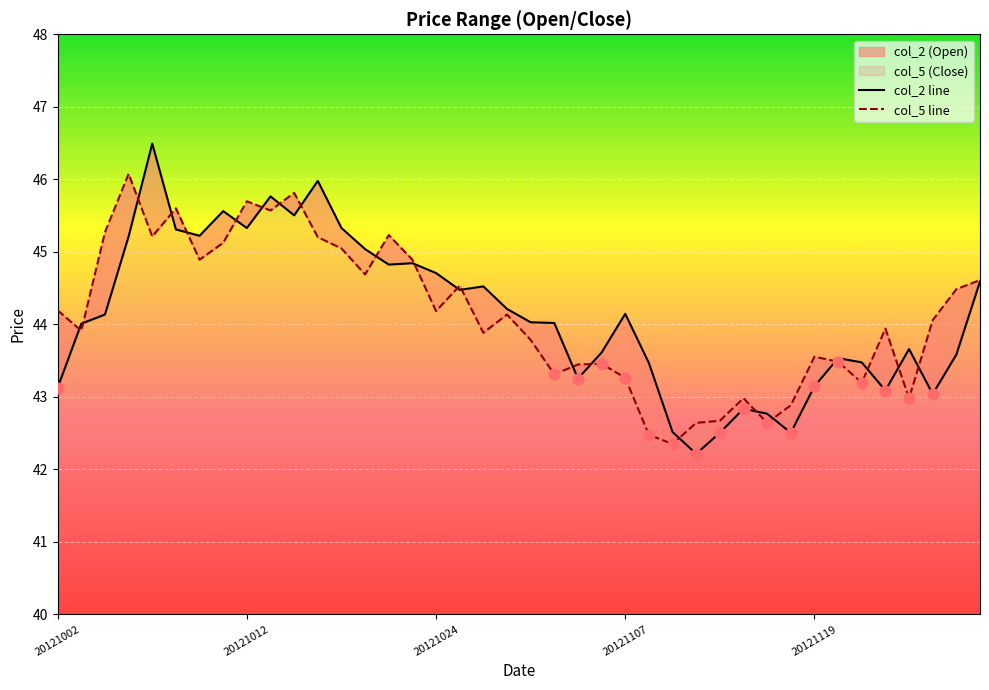

Which series has the largest total across all categories?

col_2 line